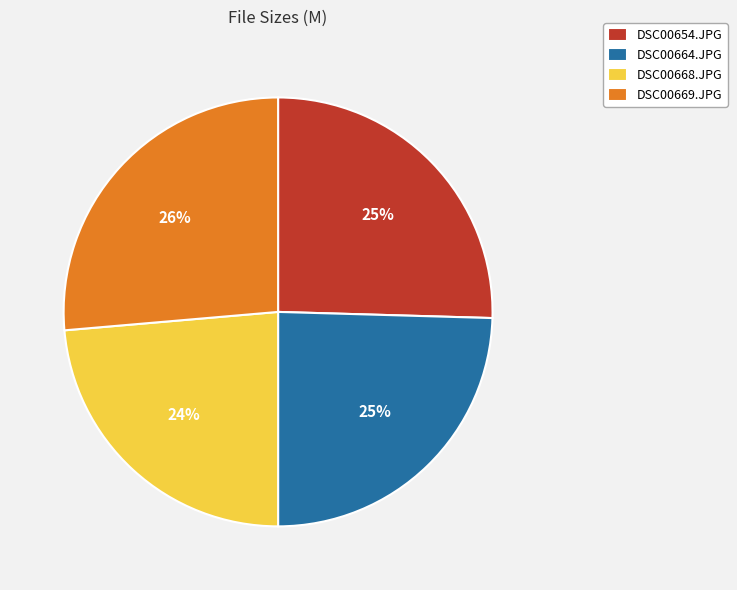

Is there a majority slice in this chart?

No